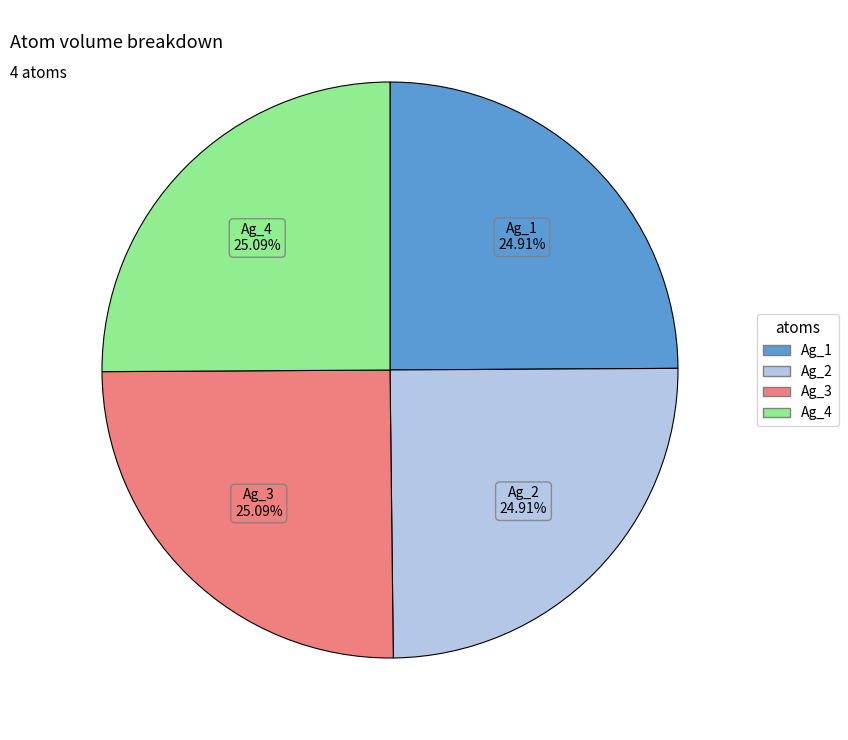

Does Ag_2 represent more than half of the total?

No